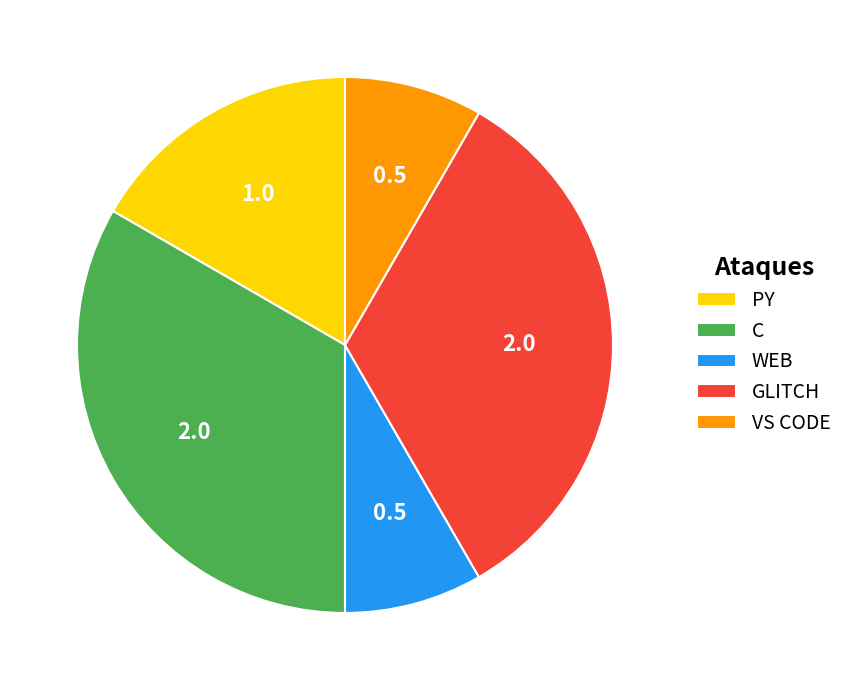

Is the sum of VS CODE and C greater than half?

No